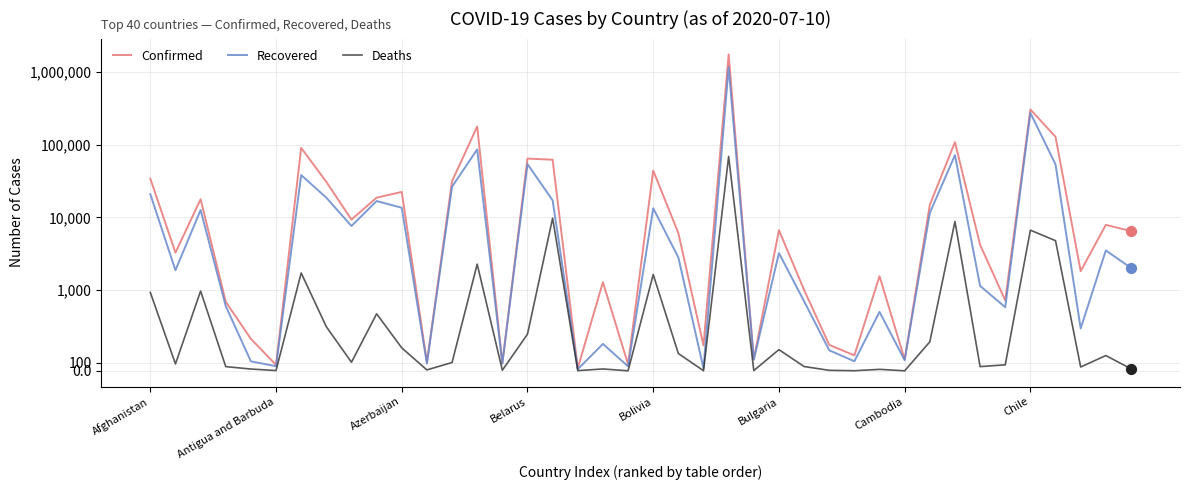

Which series reaches the maximum Y coordinate?

Confirmed